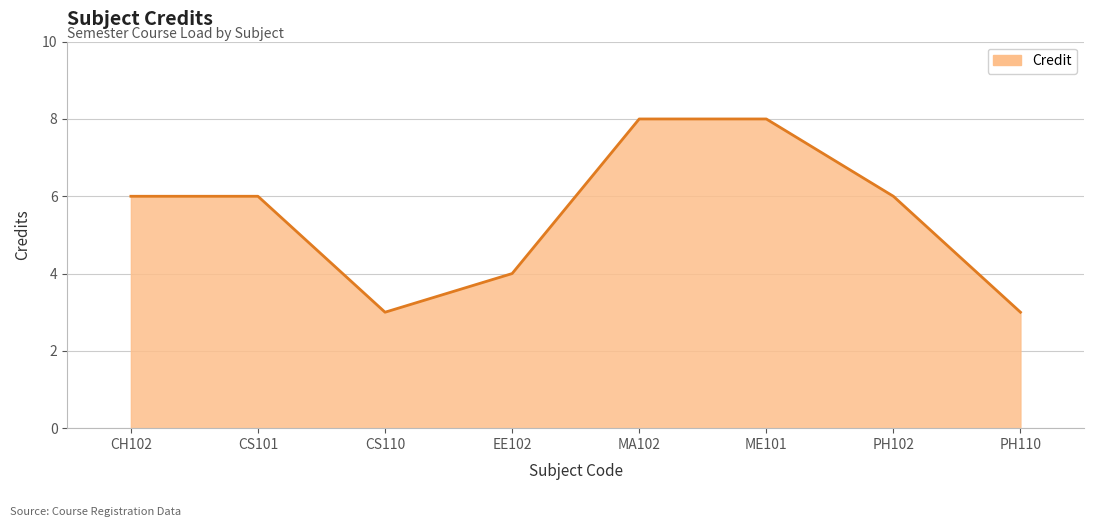

Is it true that the value at PH102 is 9?

False